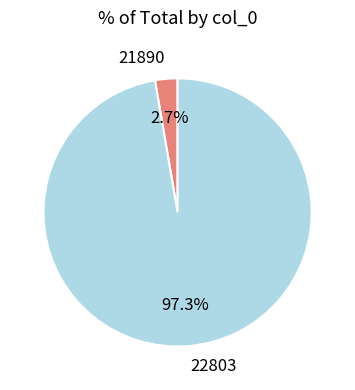

Which category has the smallest portion of the pie?

21890